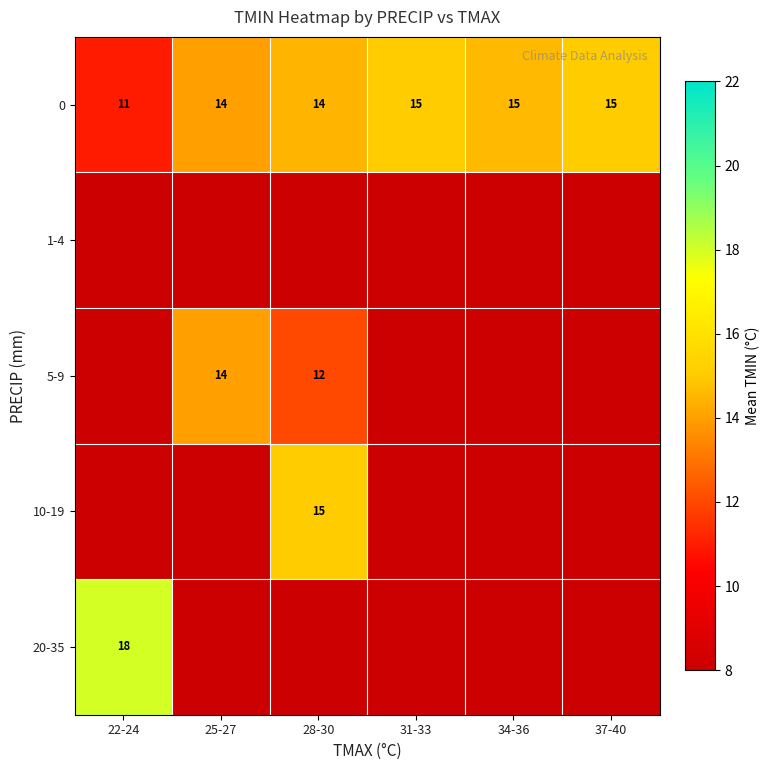

The value of 0 at 34-36 is 15. True or false?

True